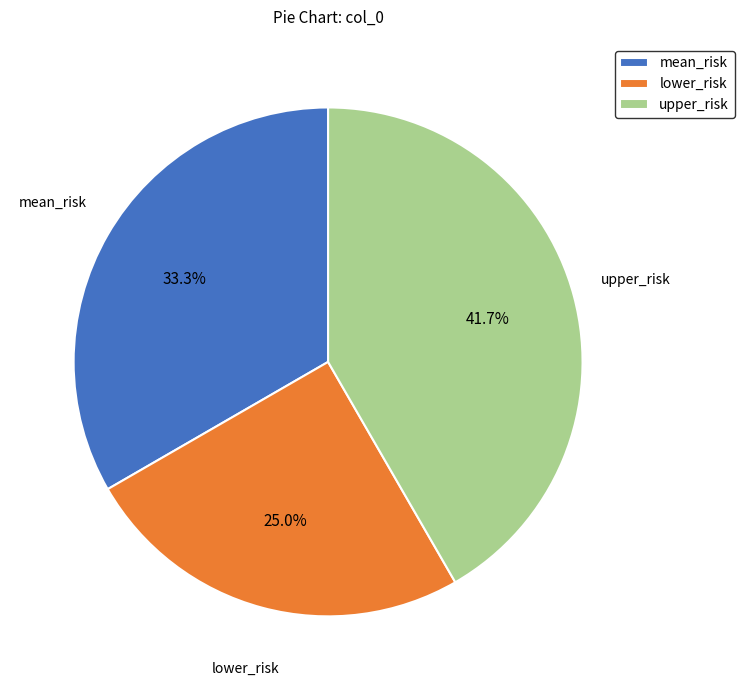

Which has a higher value, mean_risk or upper_risk?

upper_risk